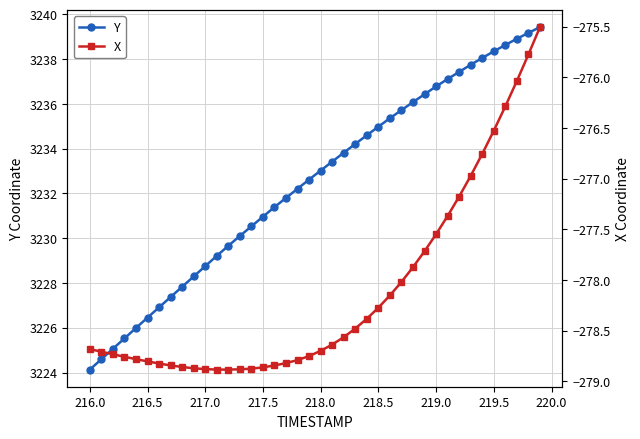

What is the lowest value of the Y series?

3224.1